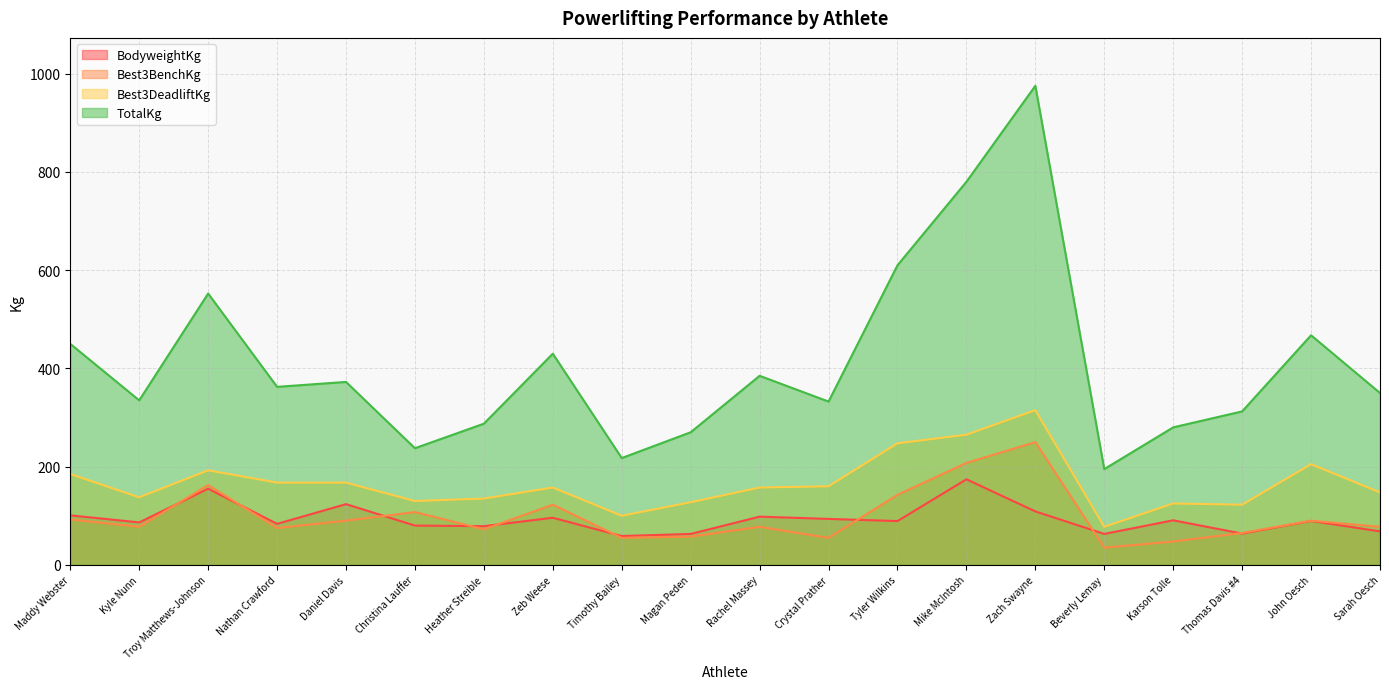

True or false: Best3DeadliftKg and BodyweightKg cross at least once.

False